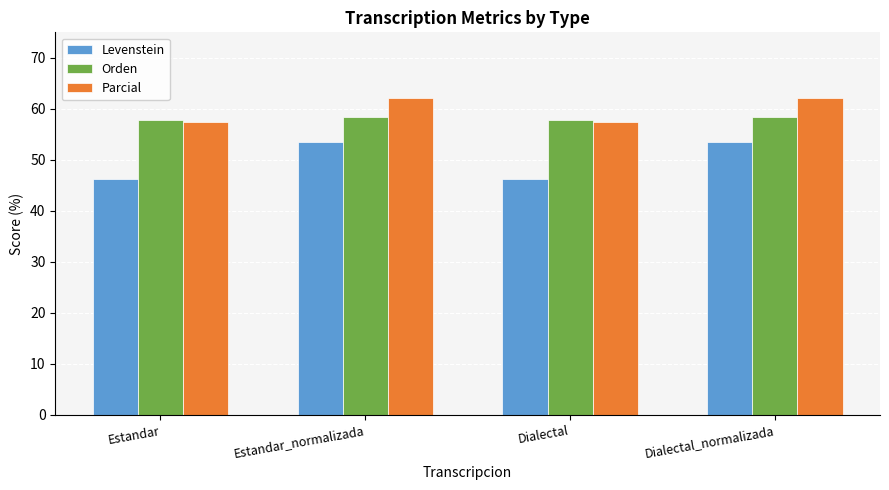

What is the difference between the maximum and minimum values in the Orden series?

0.6